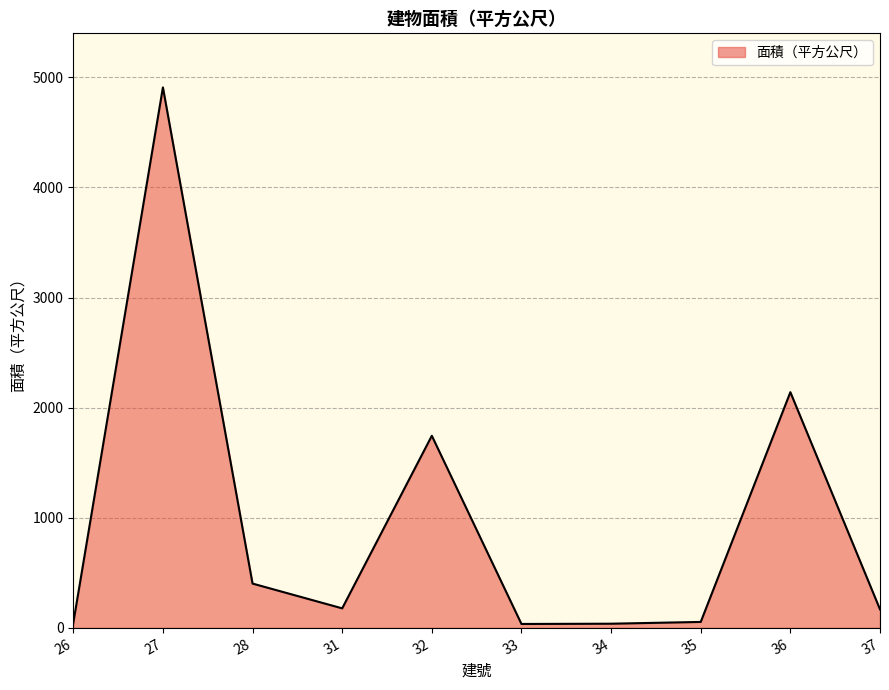

What is the maximum value shown in the chart?

4908.9